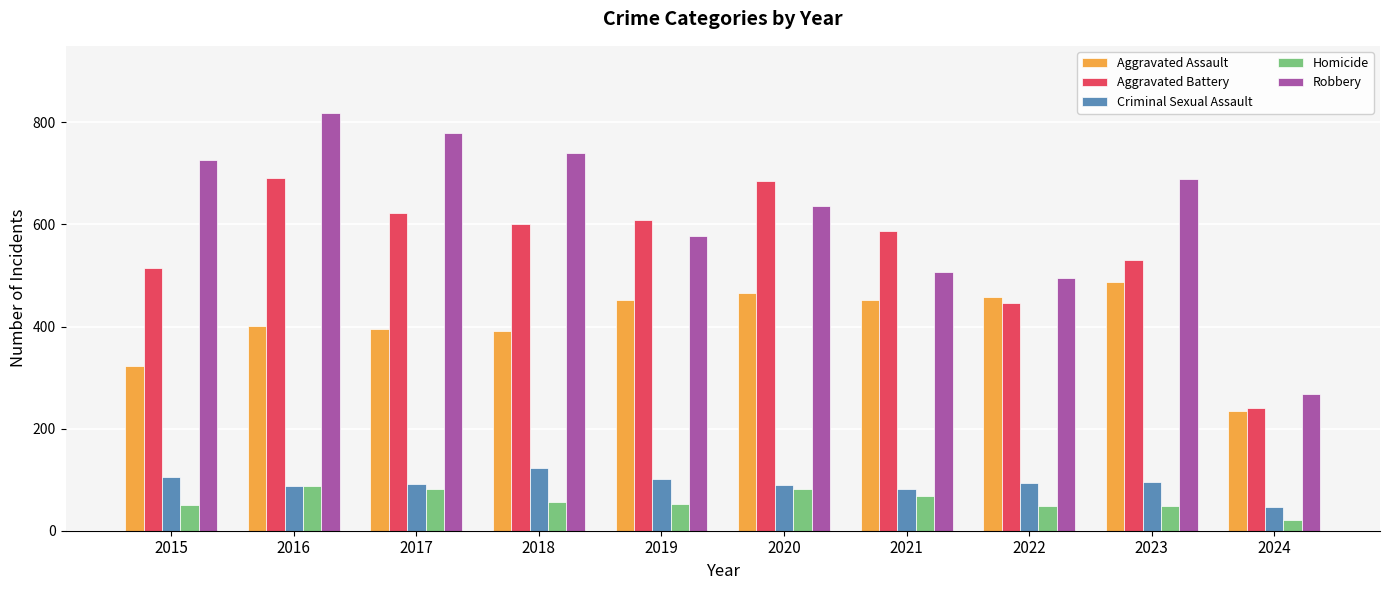

What is the maximum value for Aggravated Assault?

488